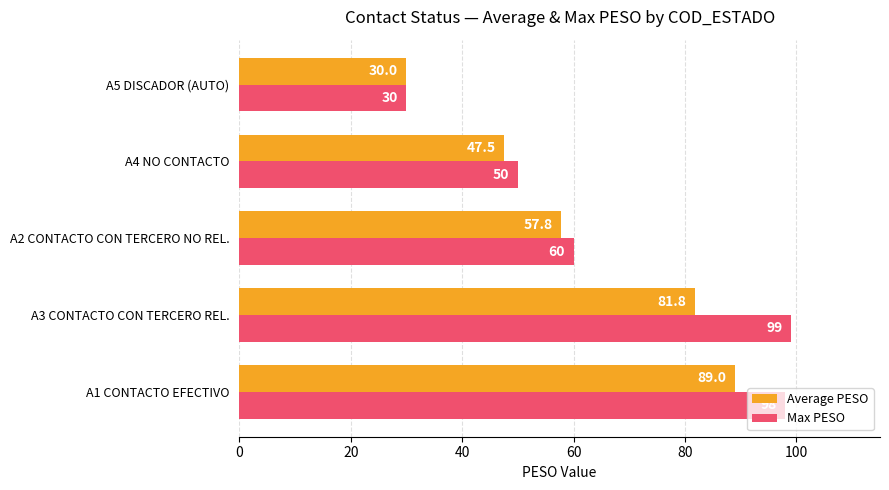

What is the average value of the Average PESO series?

61.2